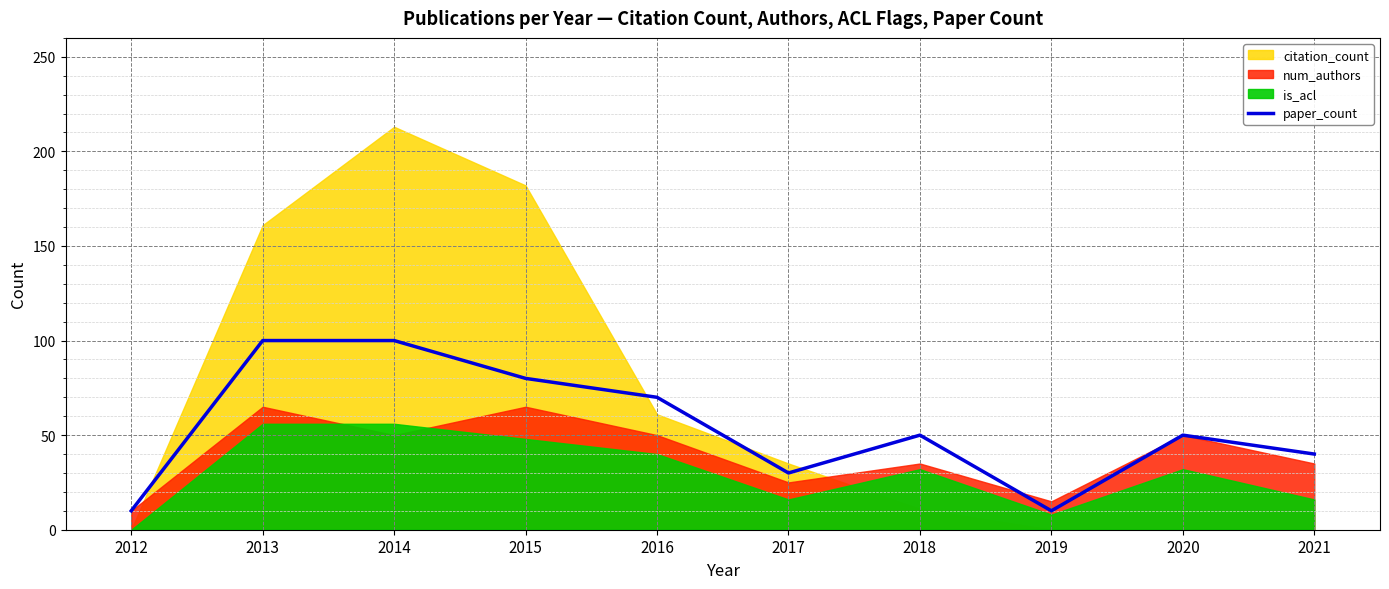

The value of paper_count at 2014 is 156. True or false?

False